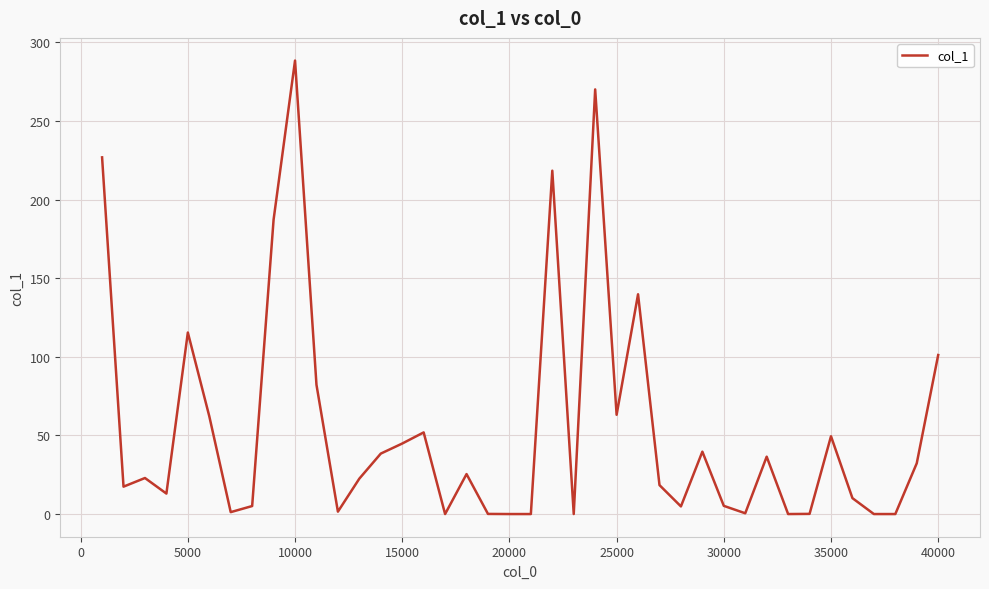

What is the maximum value shown in the chart?

288.4